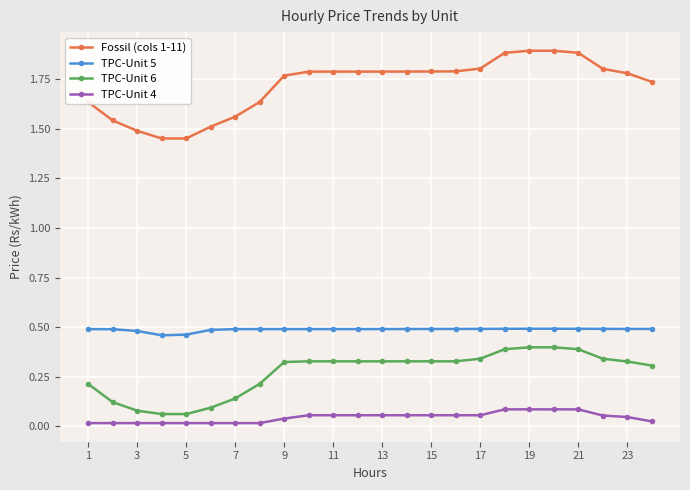

True or false: Fossil (cols 1-11) and TPC-Unit 4 intersect in this chart.

False